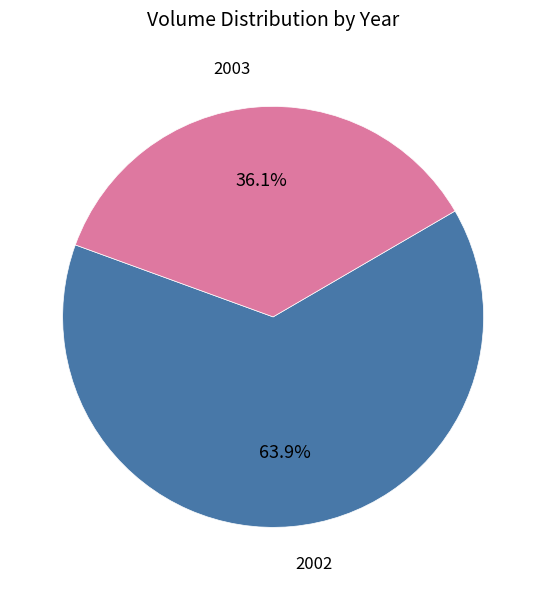

What is the largest slice in the pie chart?

2002